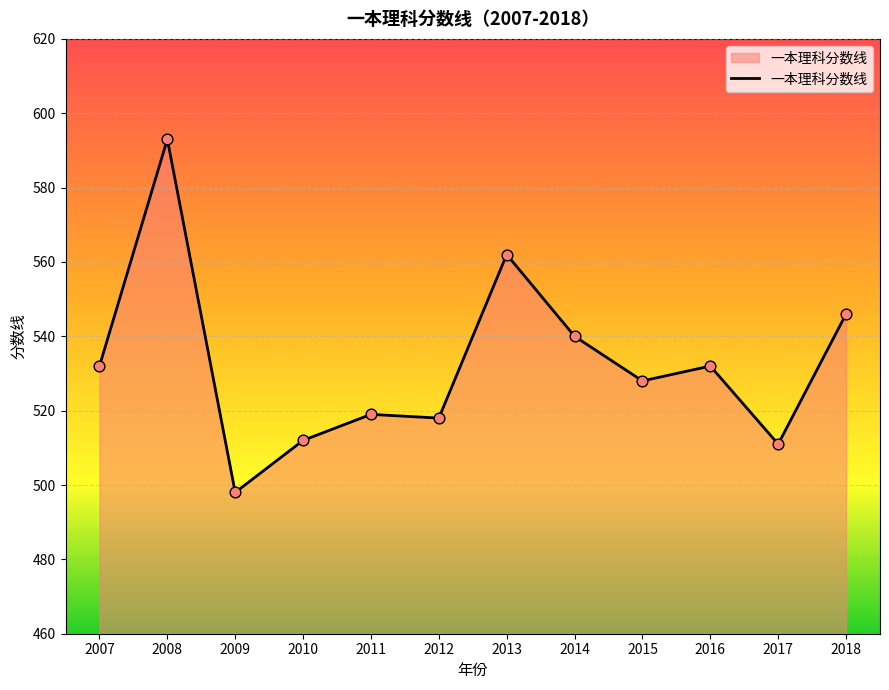

Which has a higher value, 2007 or 2009?

2007